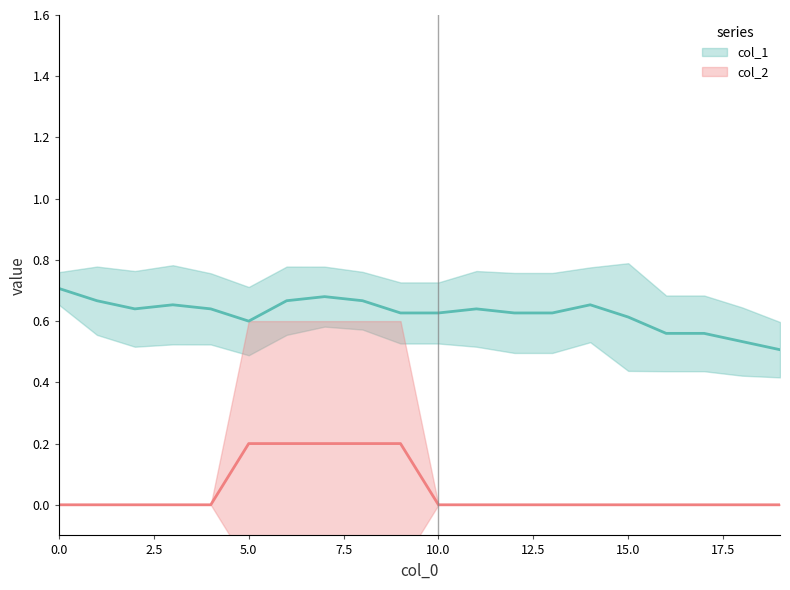

What is the total value across all series at 18?

0.5